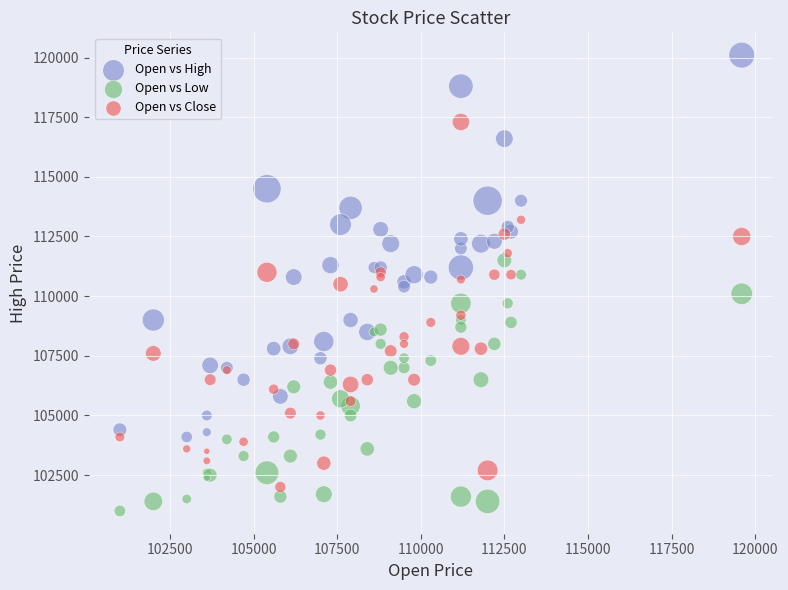

Which series reaches the minimum Y coordinate?

Open vs Low